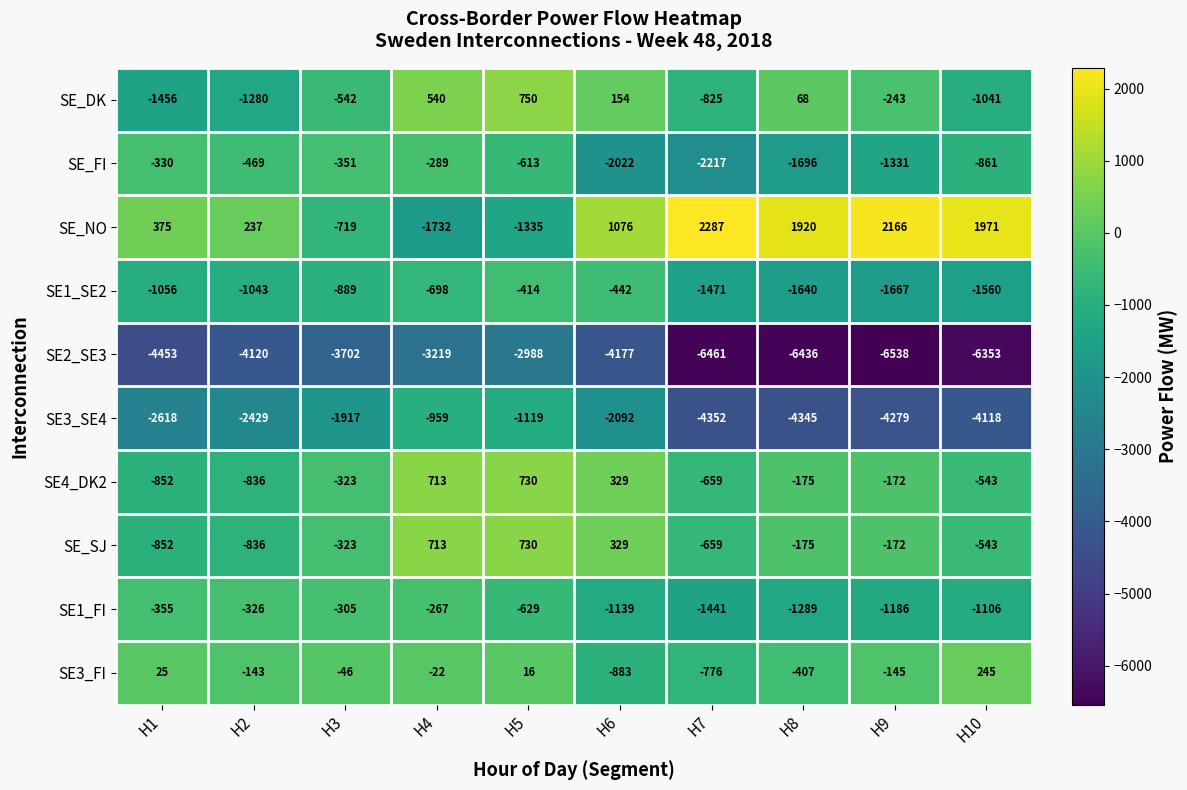

List the labels in order of SE3_SE4 value, largest first.

H4, H5, H3, H6, H2, H1, H10, H9, H8, H7